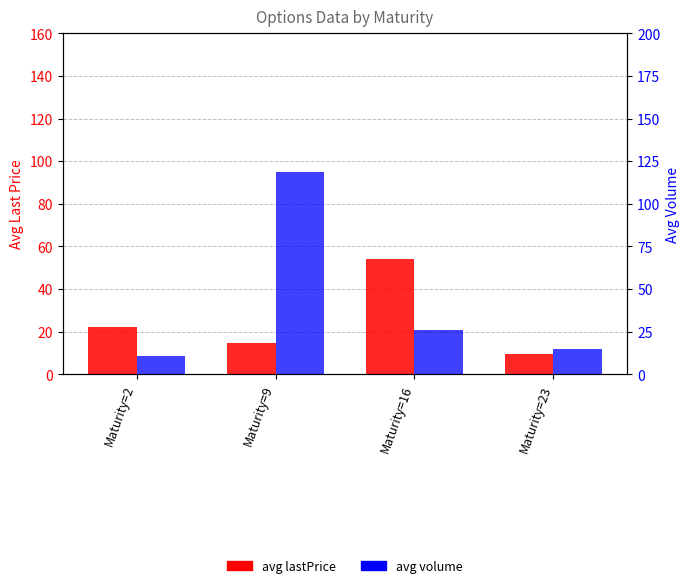

What is the value of the avg lastPrice bar at the 1st from the left?

22.4